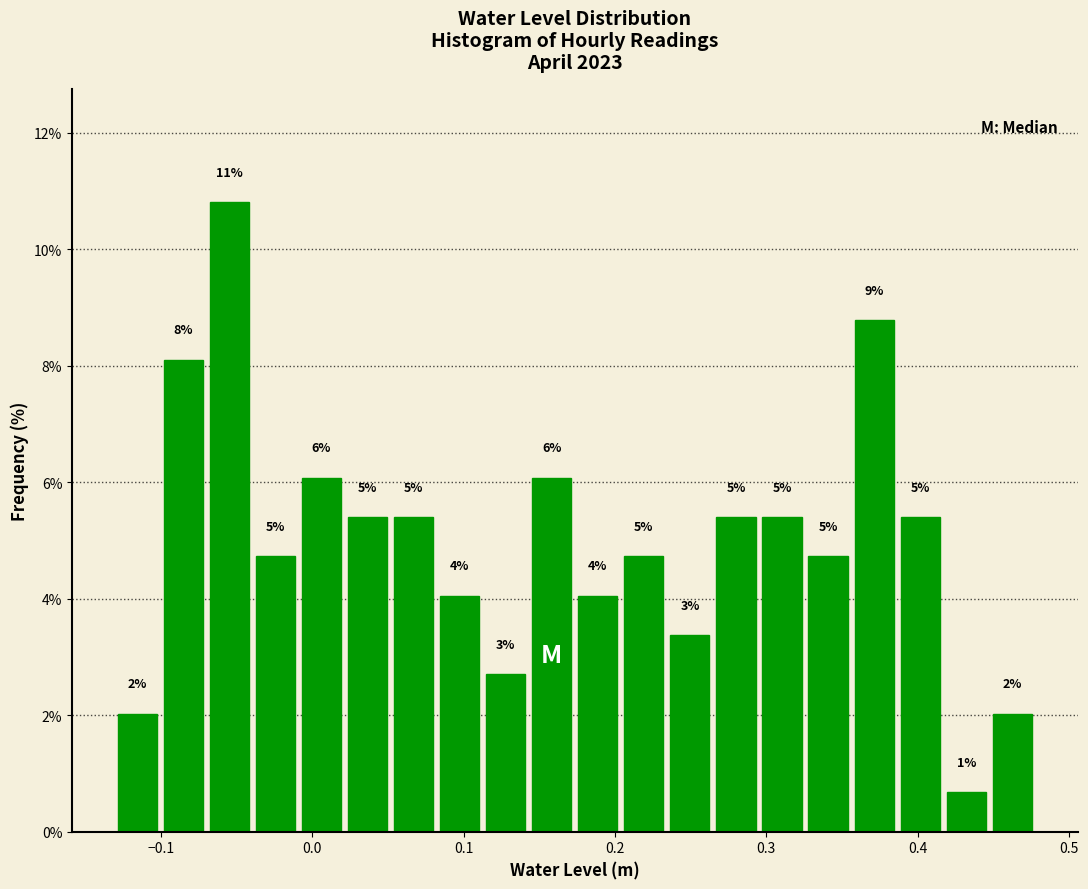

Around what value on the x-axis is the tallest bar? Give the approximate position of its centre, as read against the axis.

-0.05